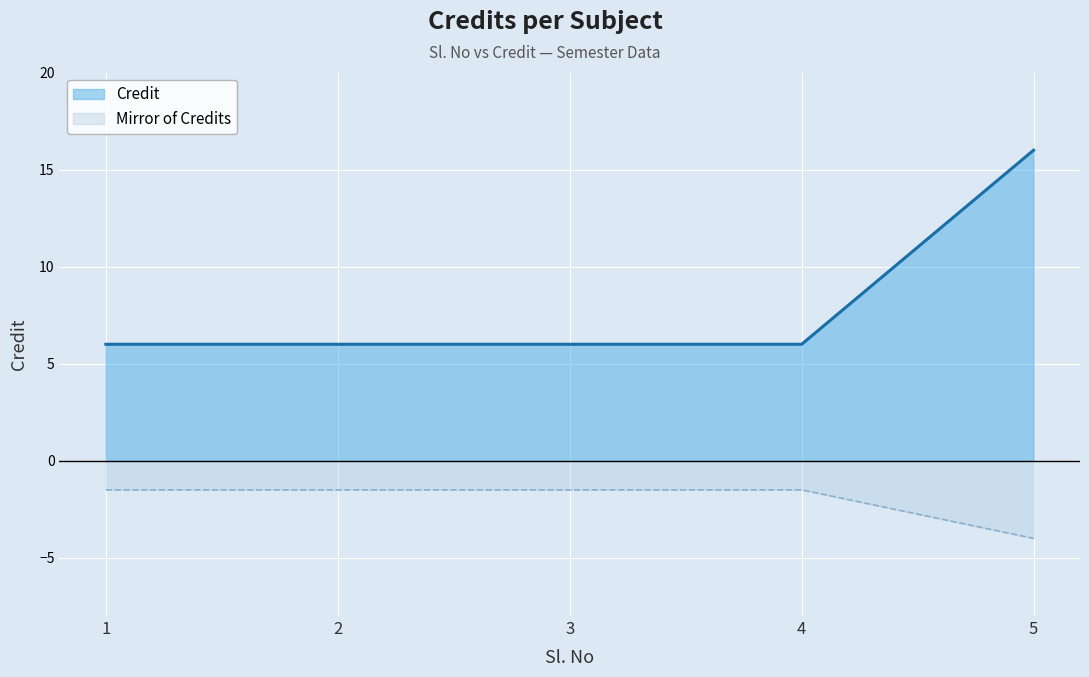

Which has a higher value, 1 or 5?

5